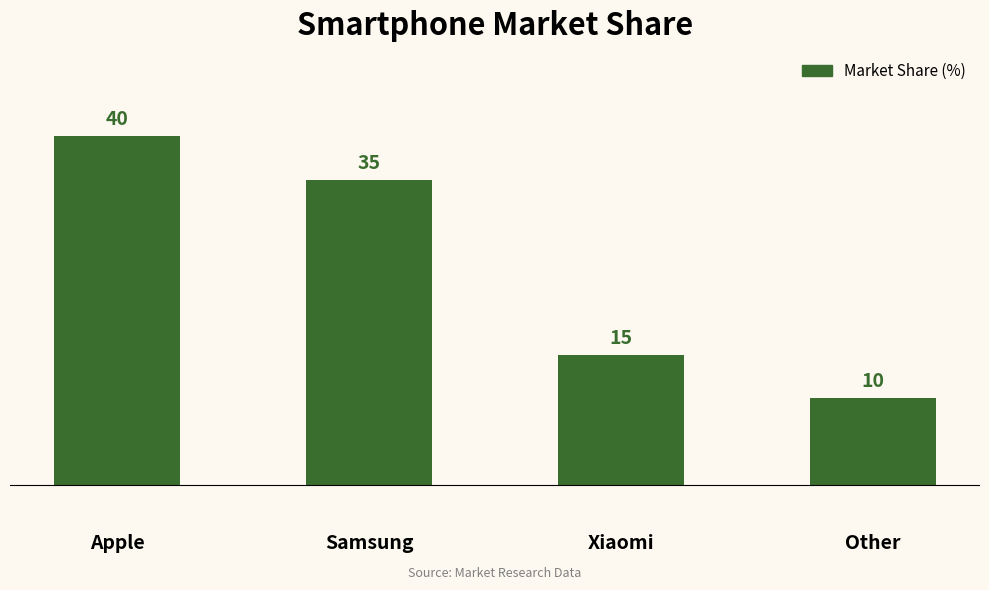

How many bars are there in total?

4